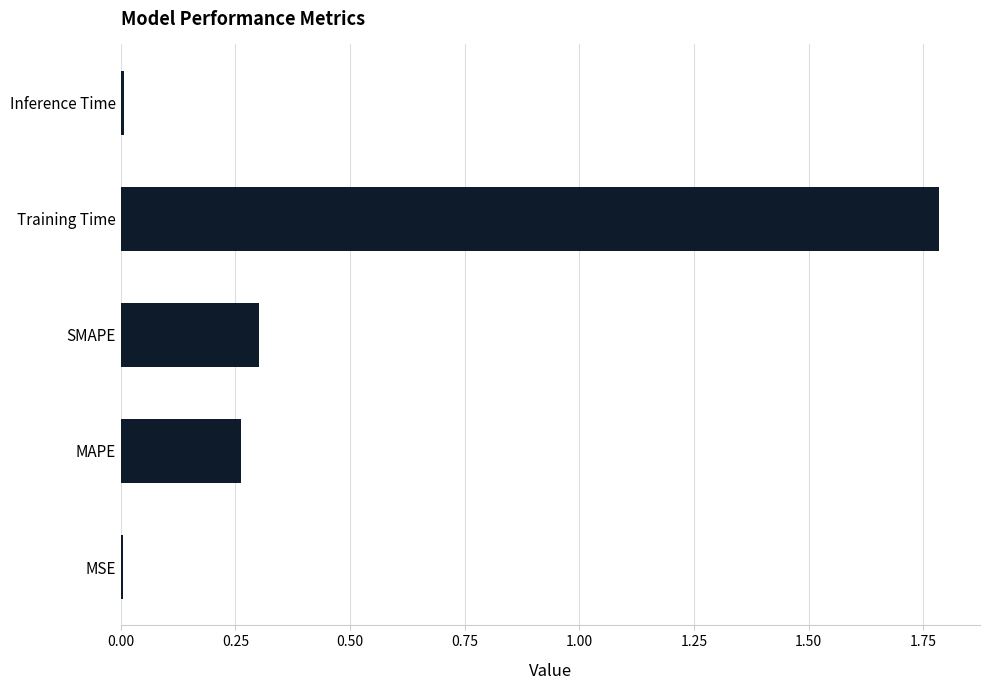

What is the greatest value displayed?

1.8